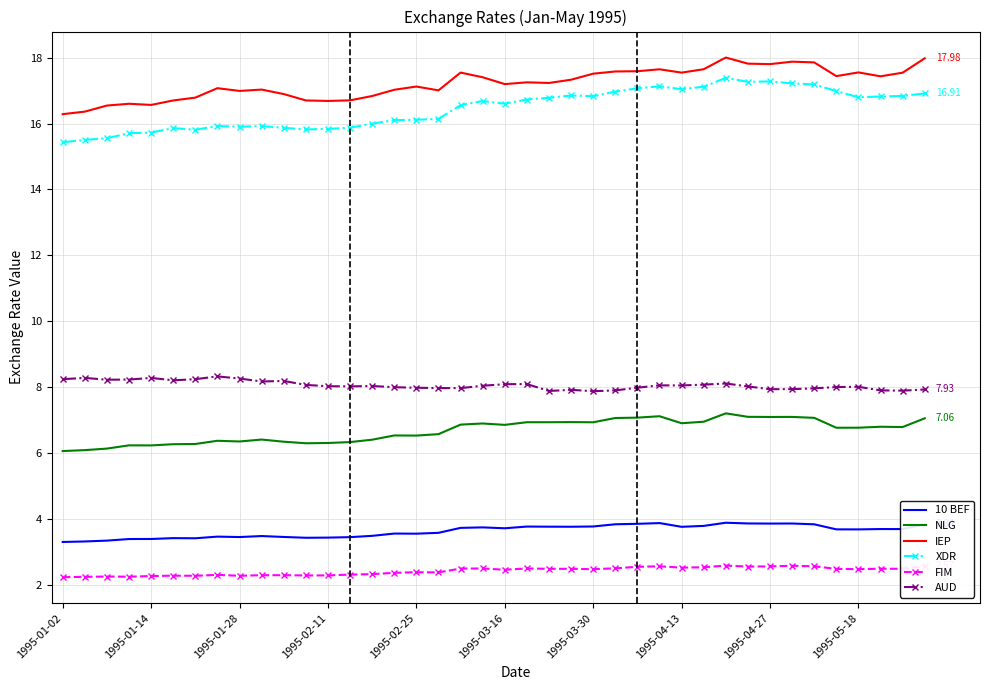

Rank the series by their maximum value, from lowest to highest.

FIM, 10 BEF, NLG, AUD, XDR, IEP